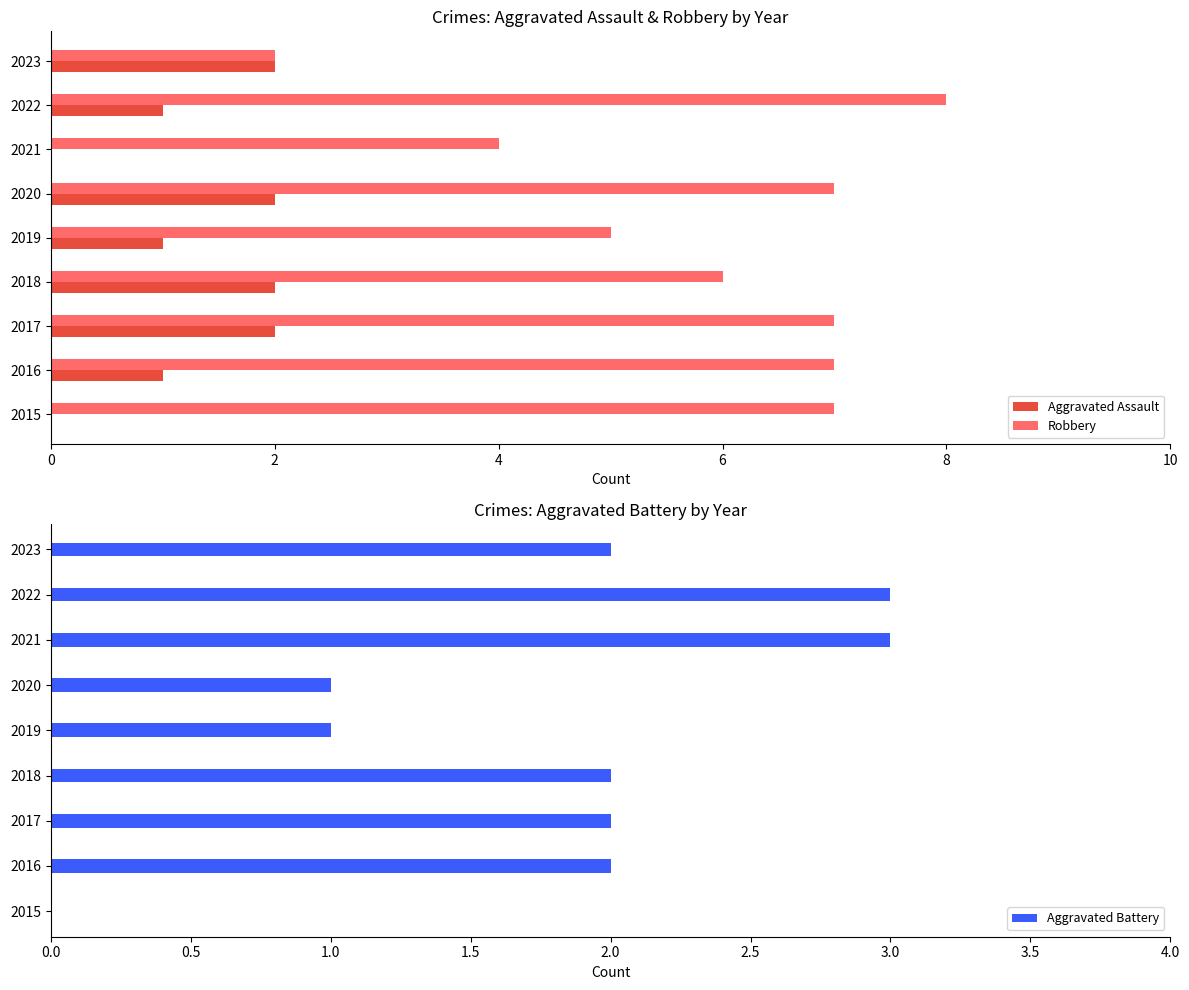

Is it true that Aggravated Battery equals 2 at 2023?

True